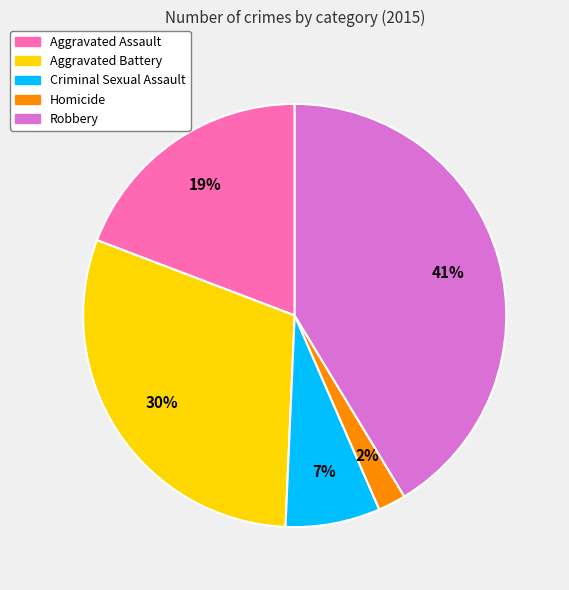

The Homicide slice represents 2% of the pie. True or false?

True